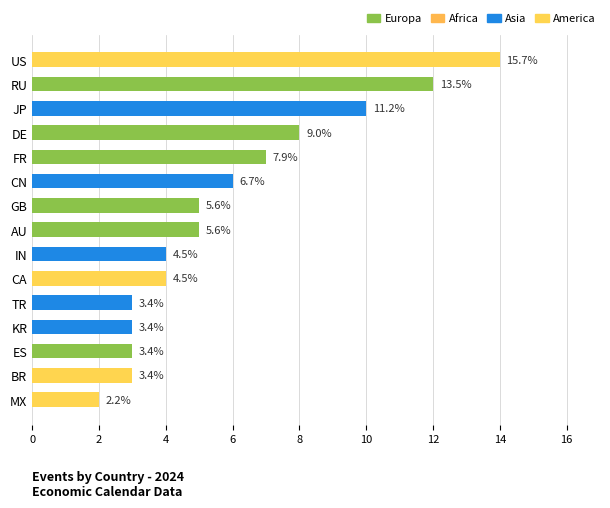

How many bars are there in total?

15